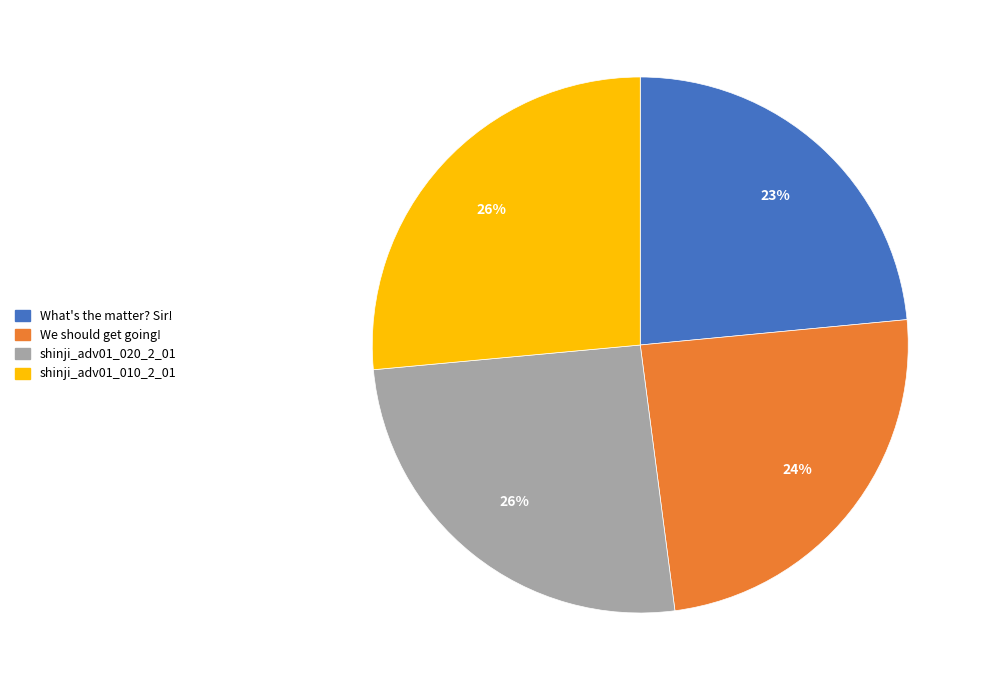

True or false: shinji_adv01_010_2_01 accounts for 26% of the total.

True